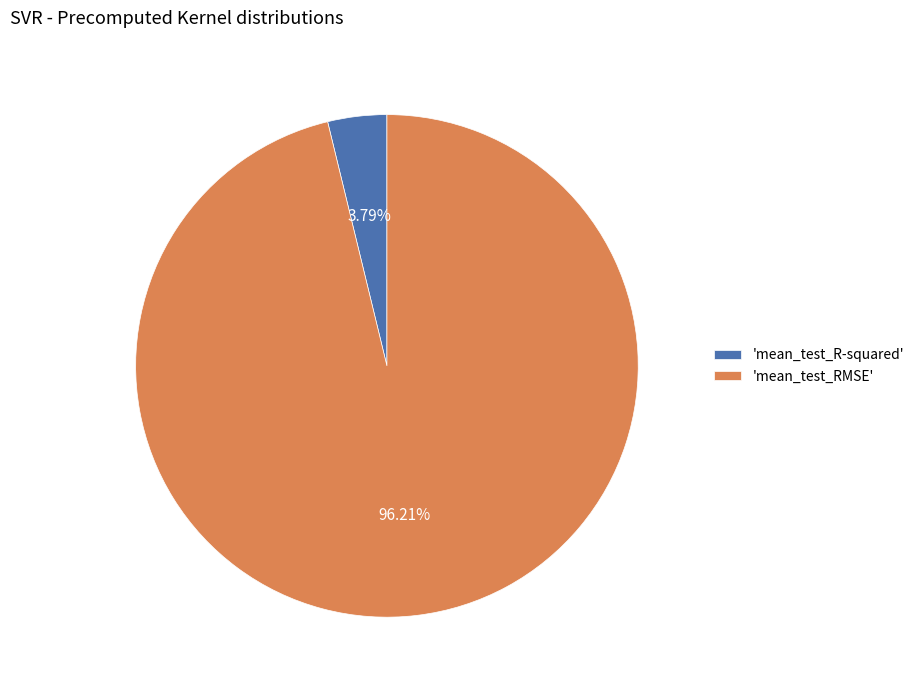

Combined, do 'mean_test_R-squared' and 'mean_test_RMSE' account for over 50%?

Yes